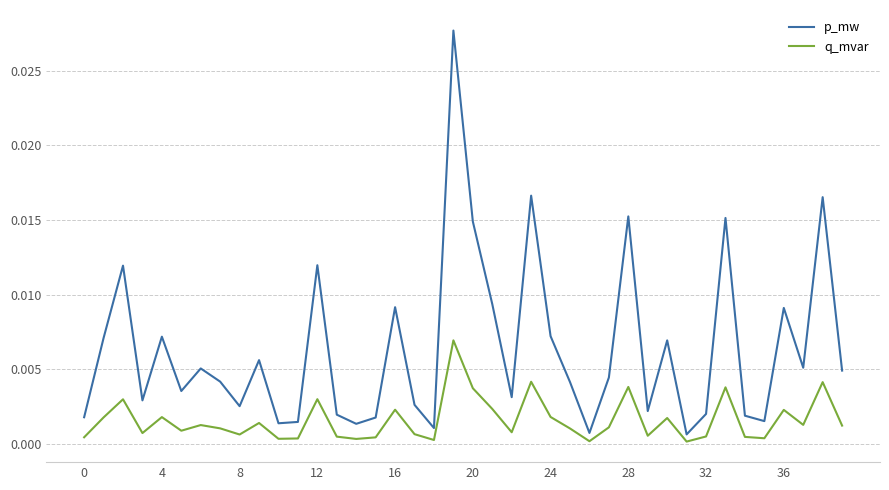

Which series has the largest range (max minus min)?

p_mw